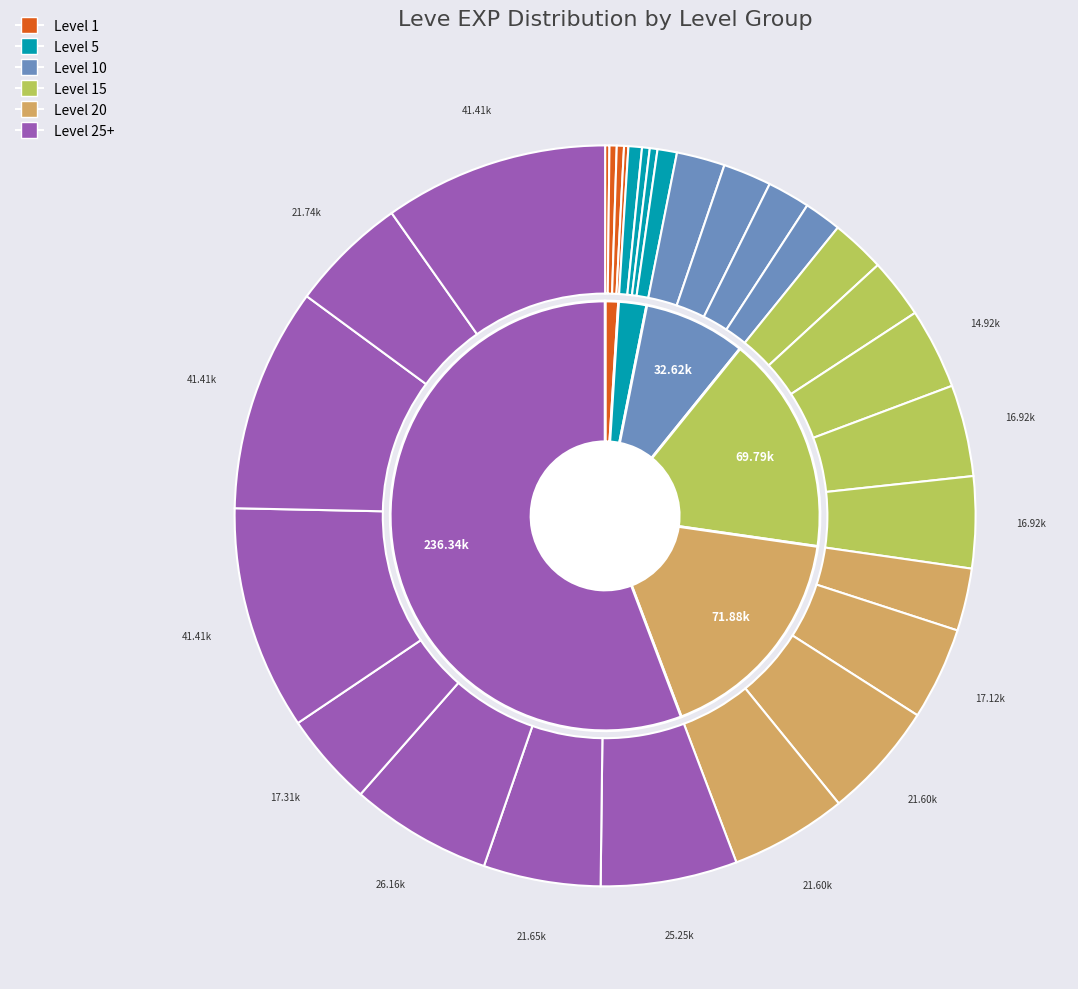

Is it true that Wand-full Tonight is 1% of the pie?

False